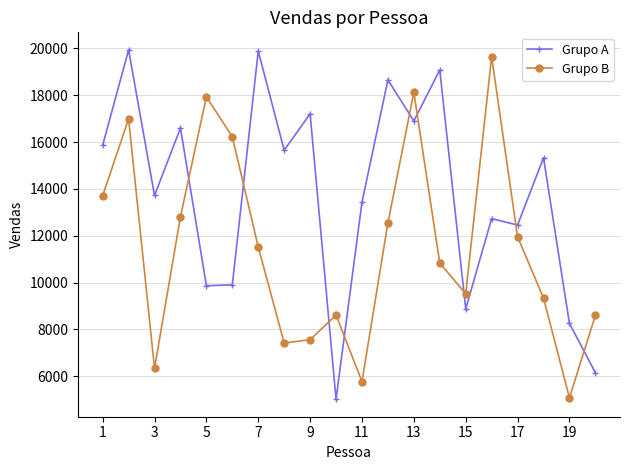

What is the sum of all Grupo B values?

230578